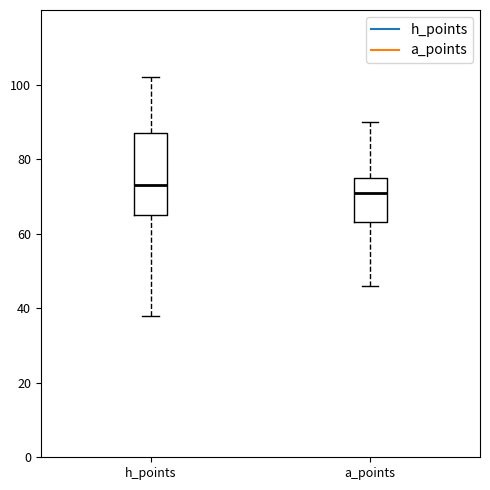

Which box has the lowest median line?

a_points